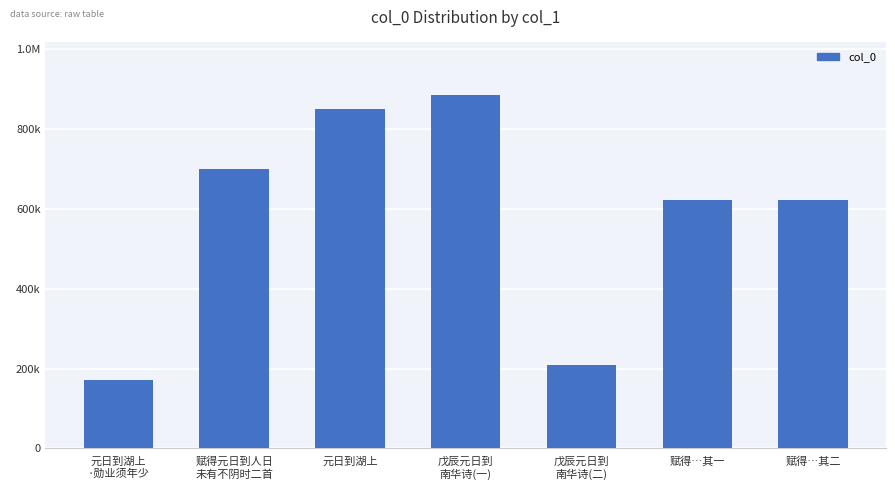

Is it true that the value at 元日到湖上 is 534474?

False